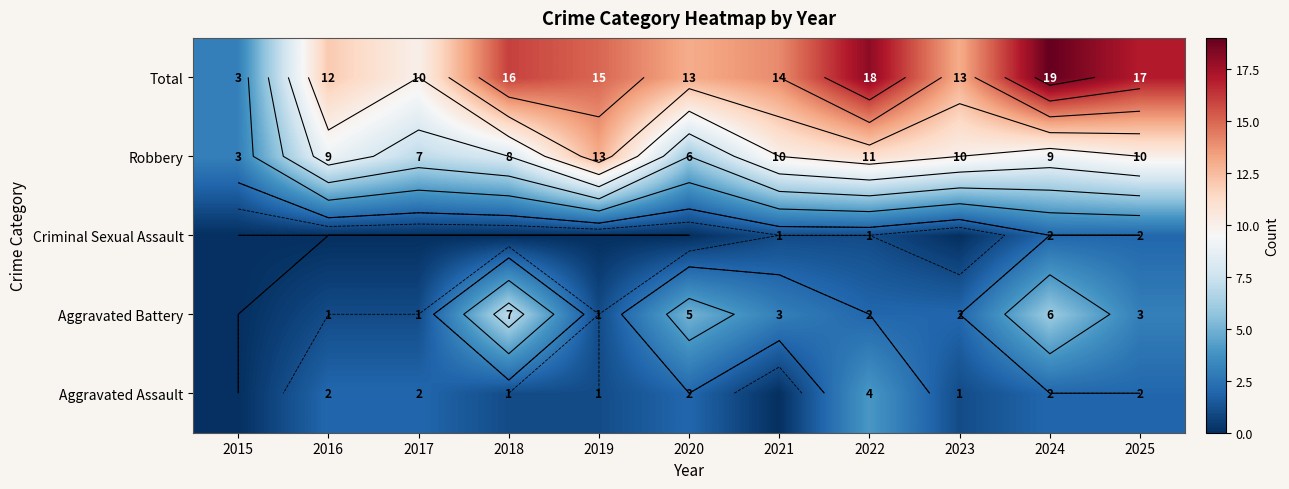

At how many categories does at least one series exceed 2?

11